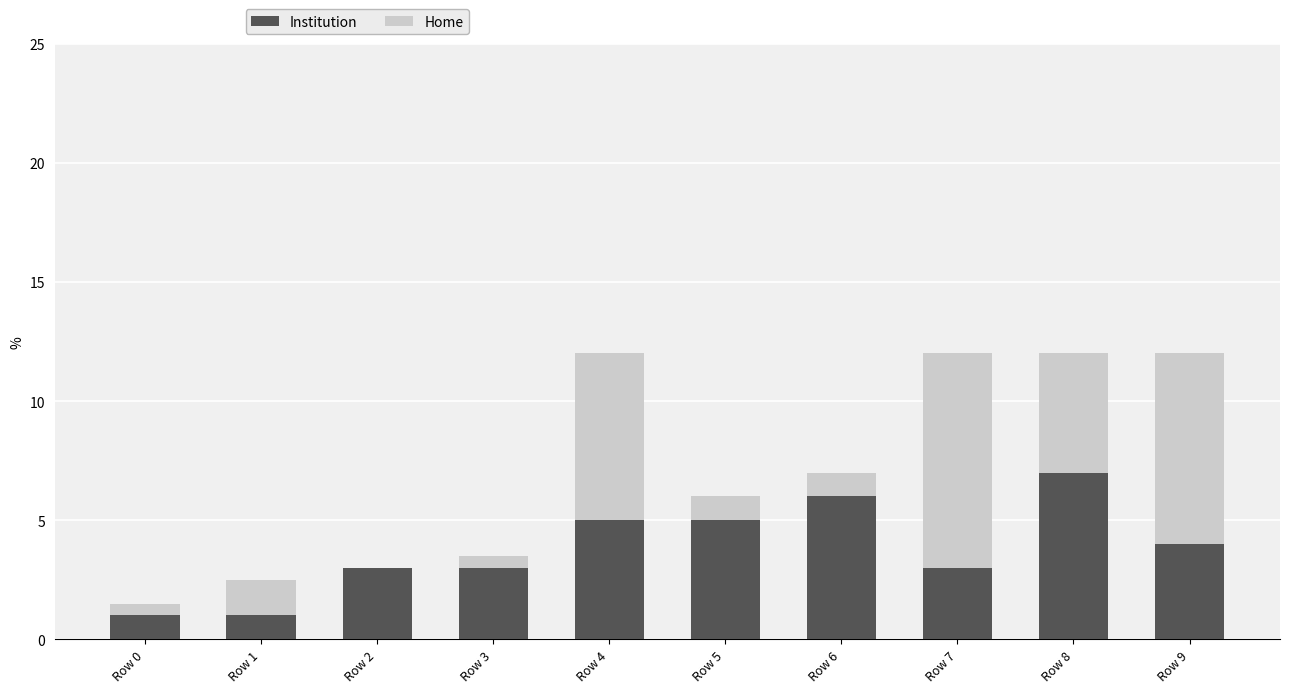

How many data points does each series have?

10